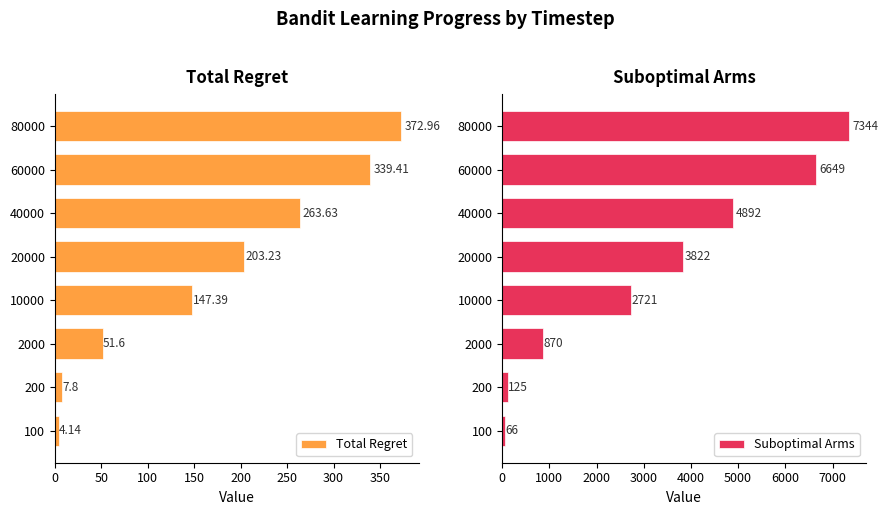

Where is Total Regret nearest to the value 188?

20000